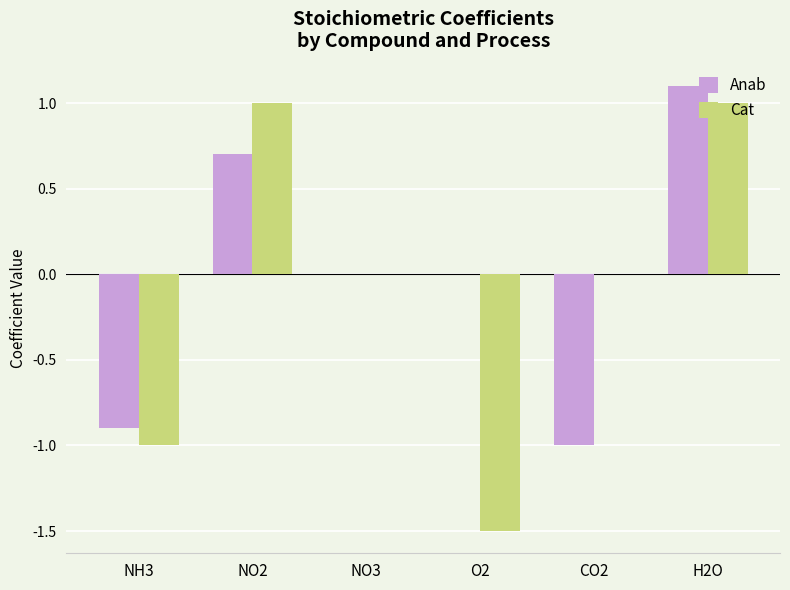

Are the bars grouped side by side (vs. stacked)?

Yes